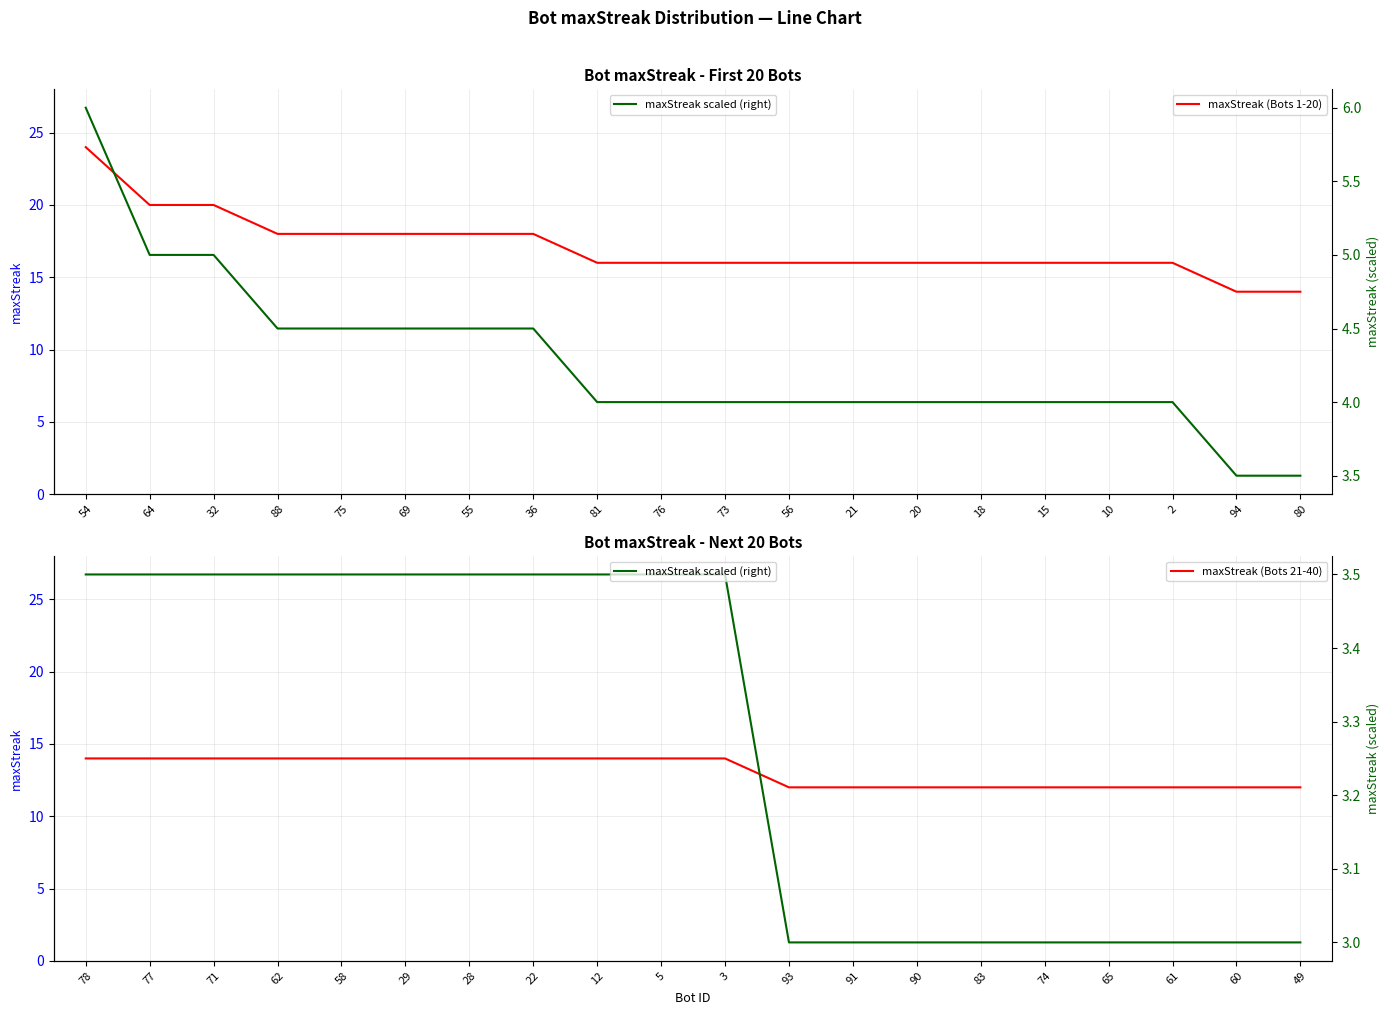

What is the value of the maxStreak (Bots 21-40) point at the 18th from the left?

12.0